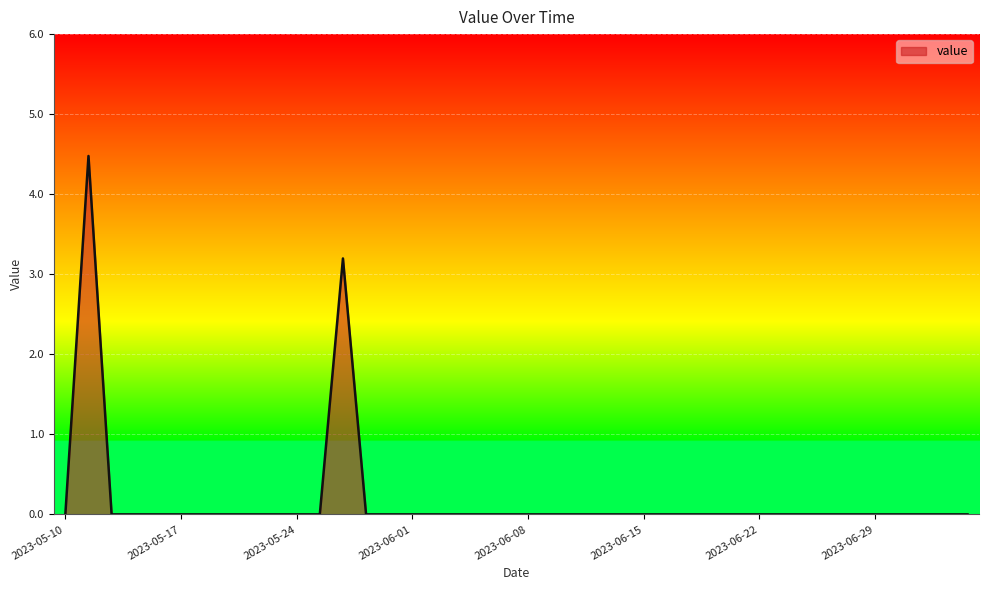

What is the maximum value shown in the chart?

4.5